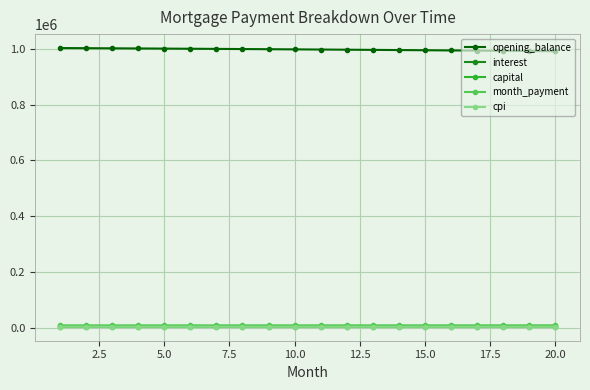

How many values in the capital series exceed 3929?

10